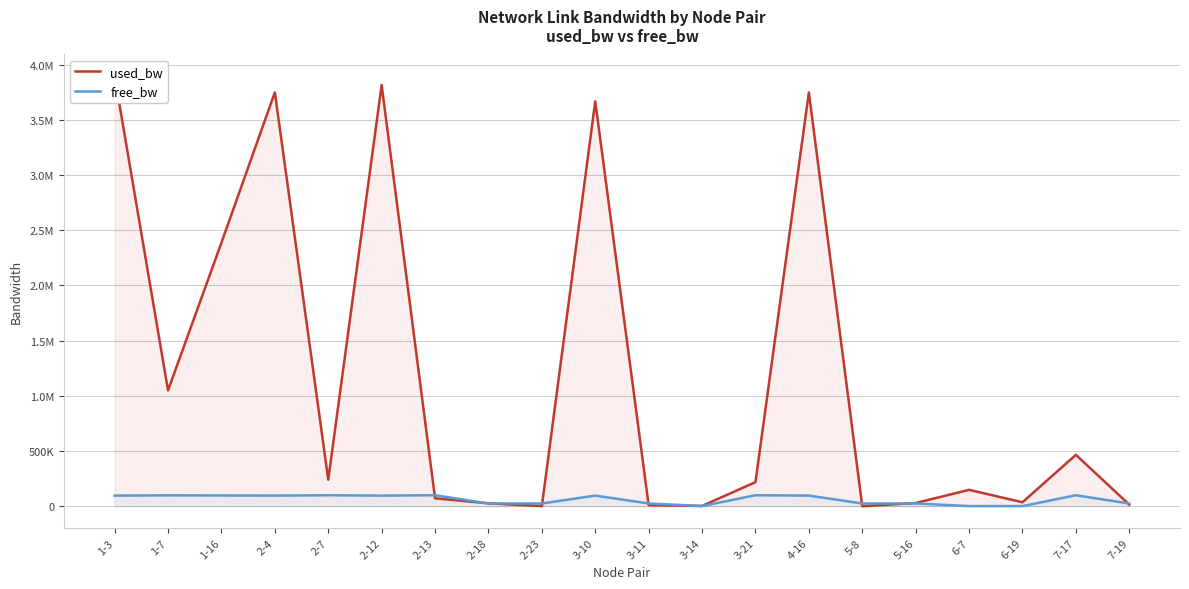

What are all the series names shown in the legend?

used_bw, free_bw